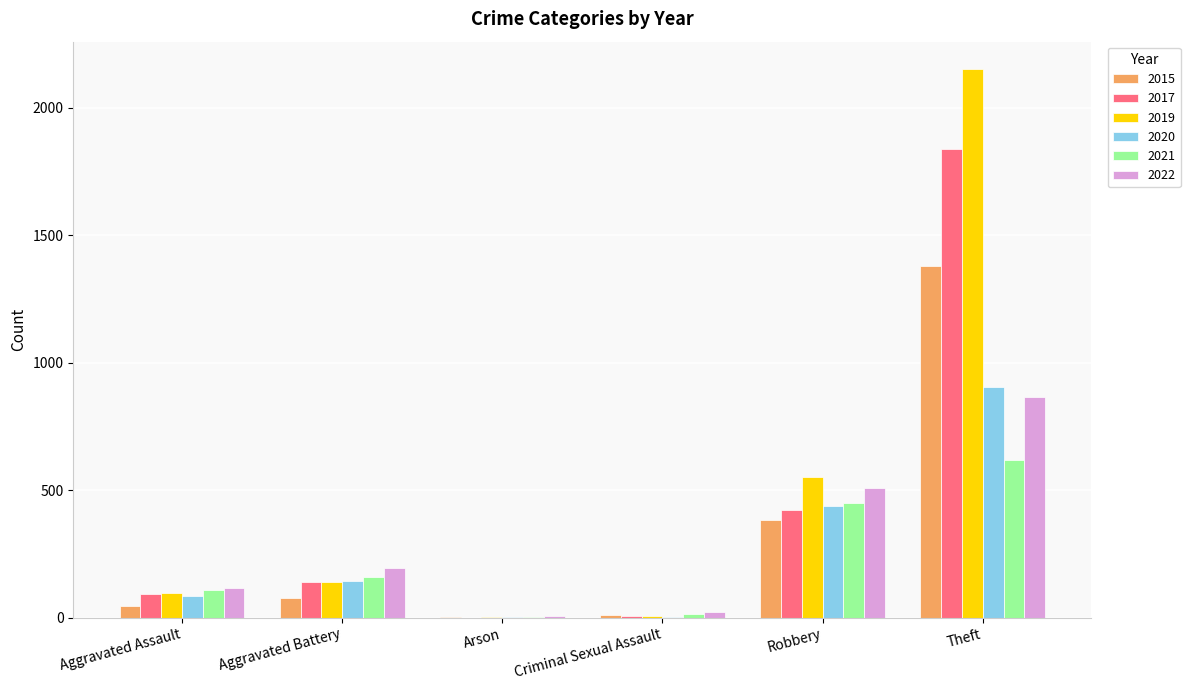

Which series has the largest total across all categories?

2019